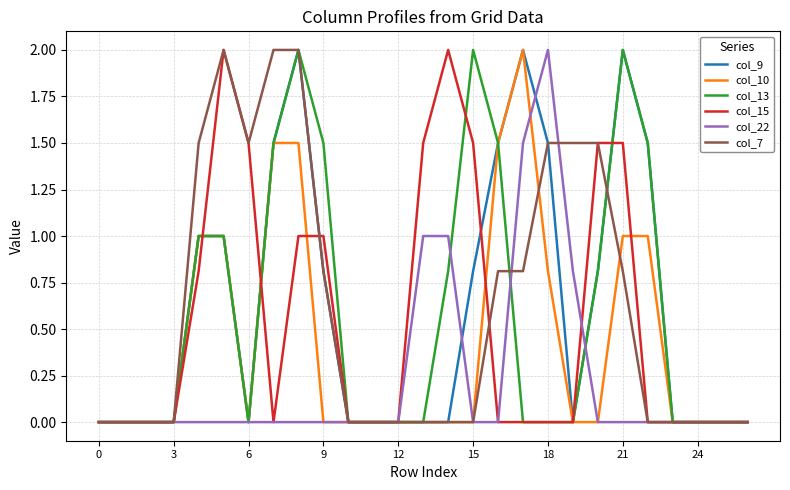

At how many categories does at least one series exceed 1?

16